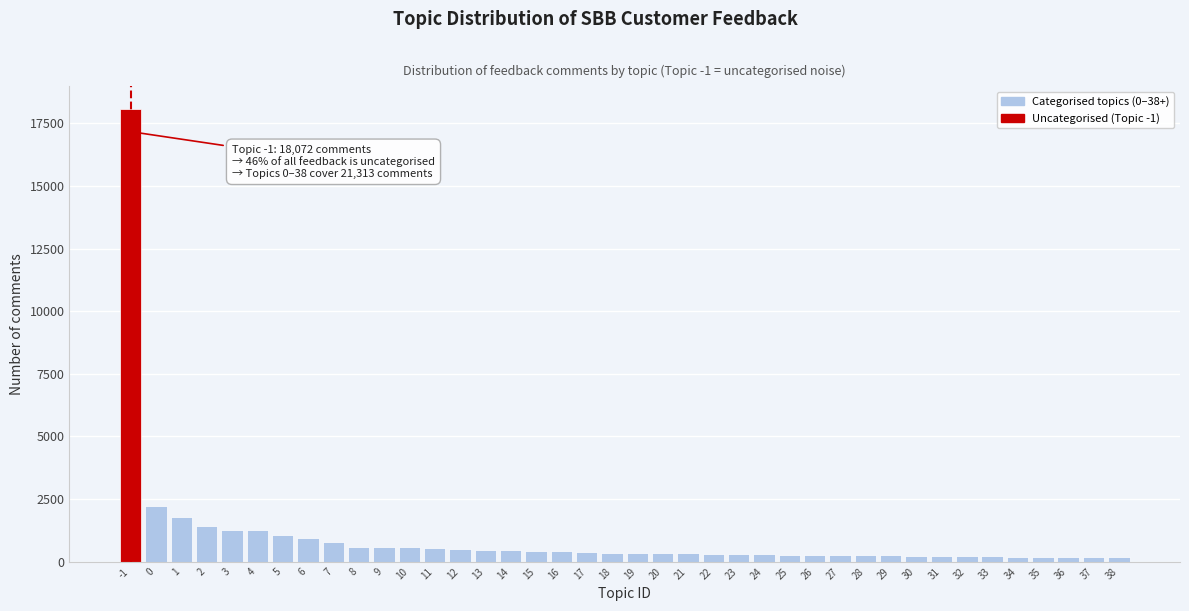

What is the greatest value displayed?

18072